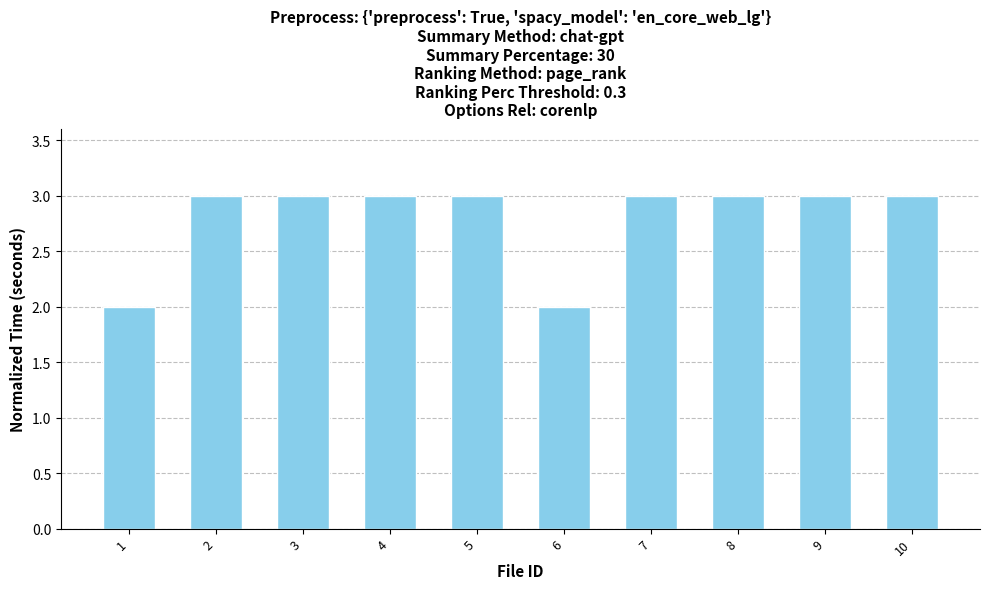

Approximately how many times larger is the value at 2 compared to 6?

1.5